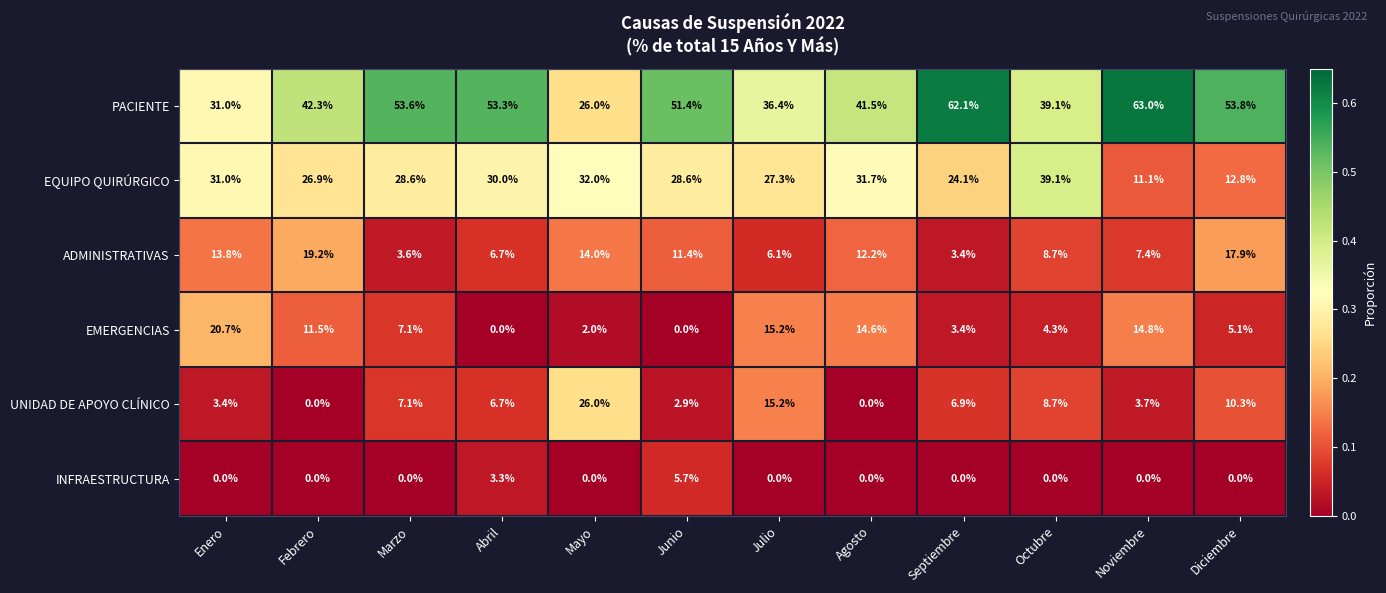

At how many categories does at least one series exceed 43?

6